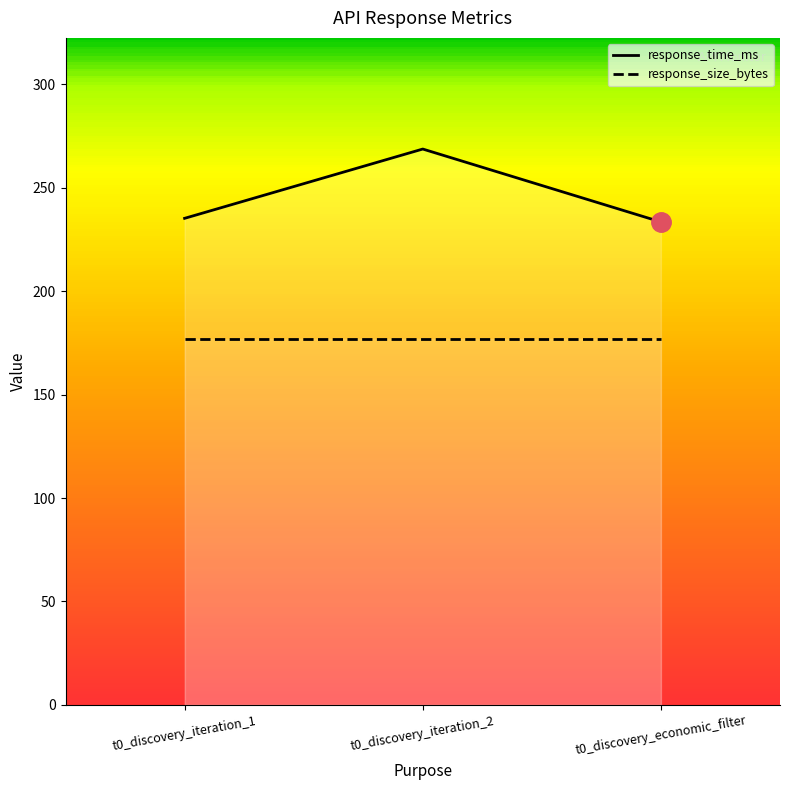

What position from the right is t0_discovery_iteration_2?

2